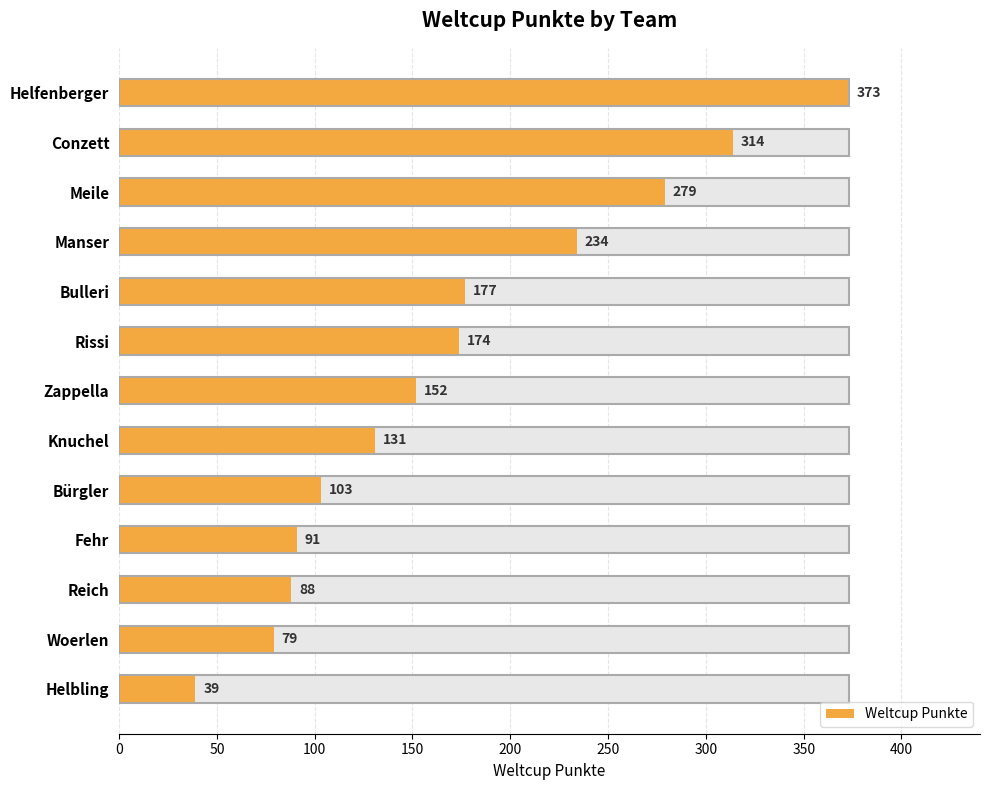

What is the average value?

172